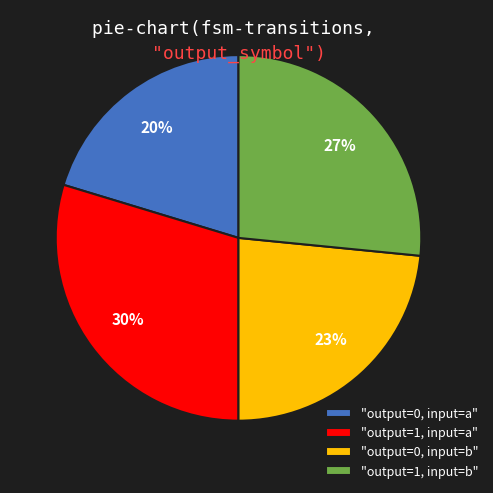

To the nearest percent, what is the difference between the "output=1, input=a" and "output=1, input=b" slice percentages?

3%